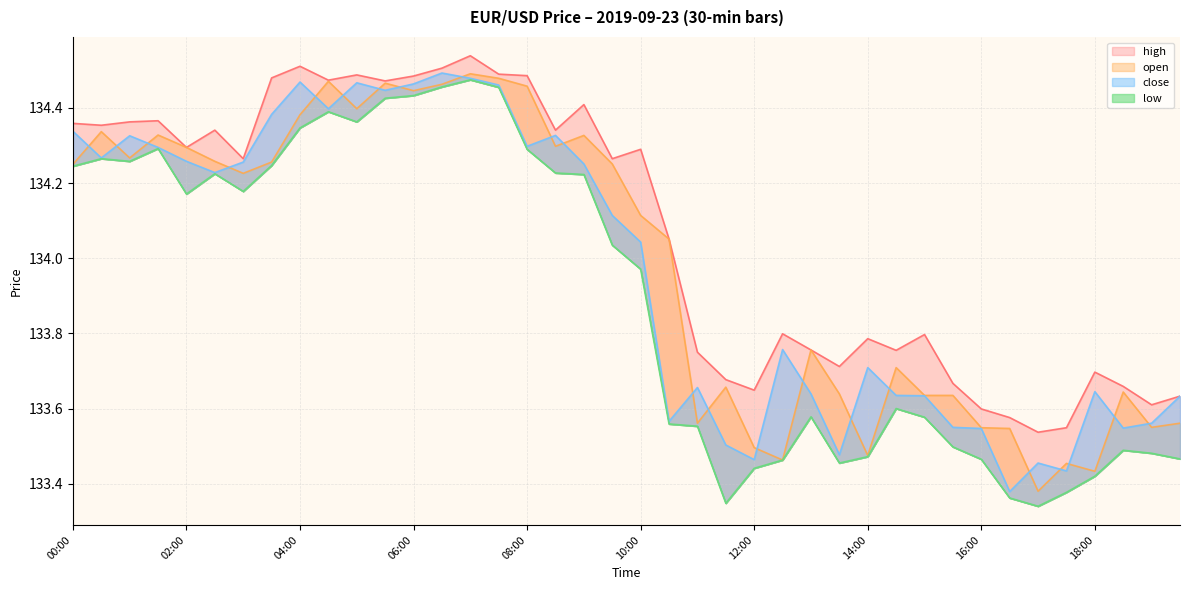

Which series has the largest total across all categories?

high